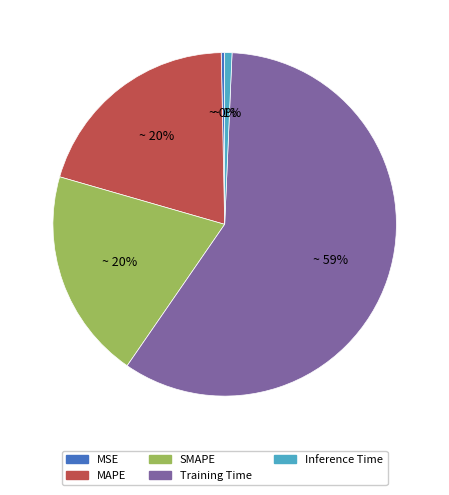

Is MSE the majority of the pie?

No